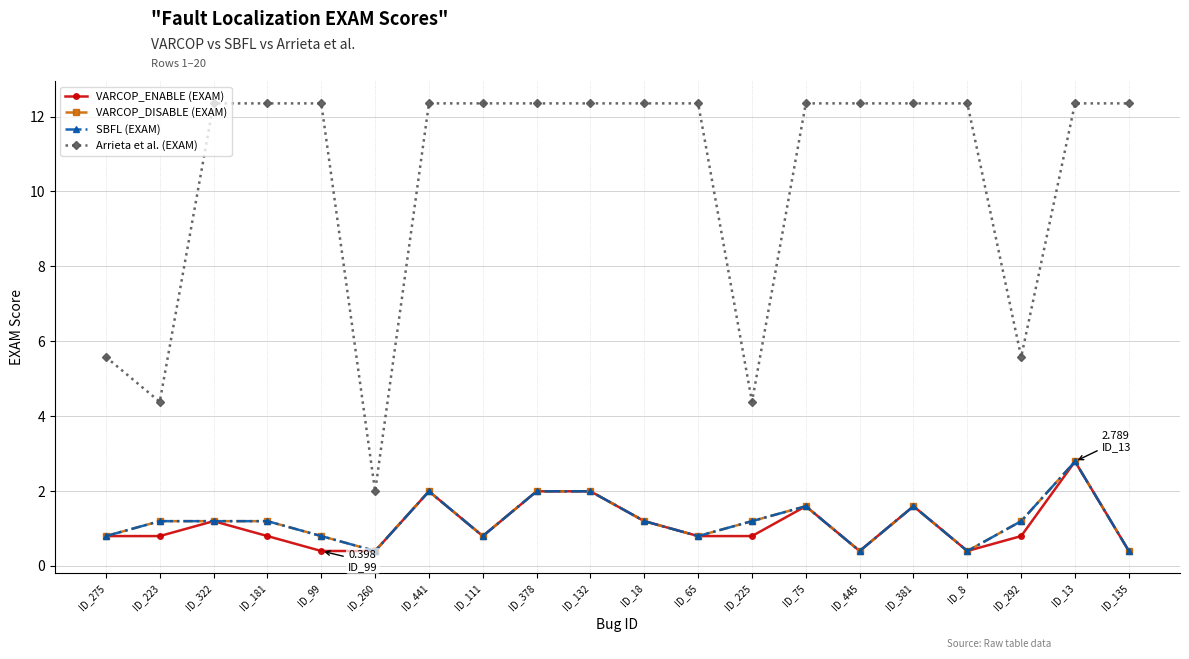

At which label does SBFL (EXAM) first exceed 1?

ID_223